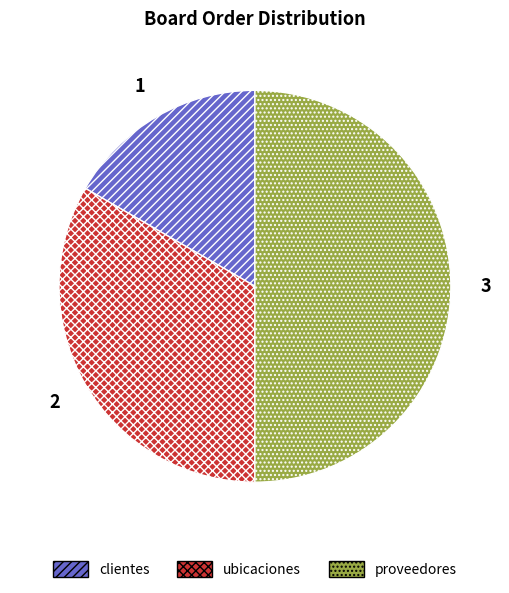

Which slice is the smallest?

clientes